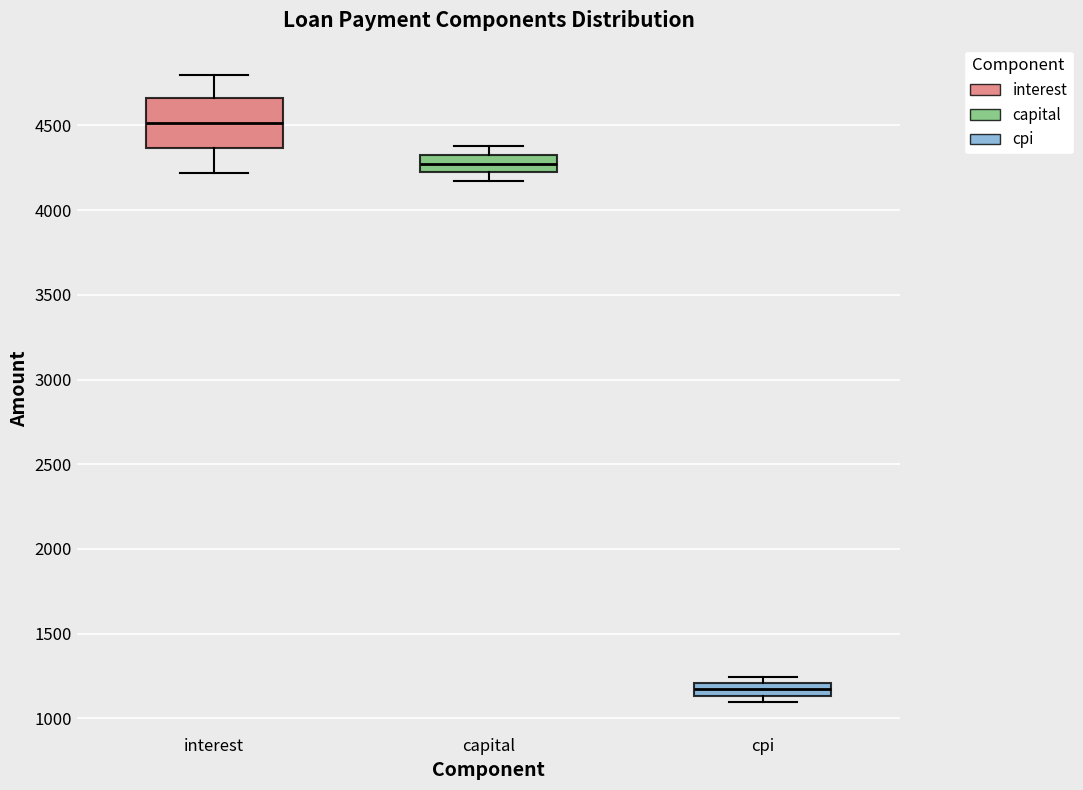

Which box is the tallest, from its lower edge to its upper edge?

interest